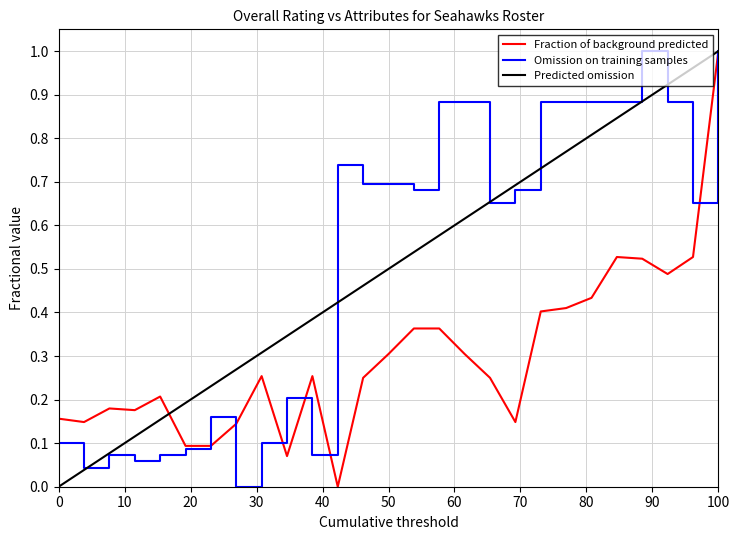

Rank the series at 0 from lowest to highest value.

Predicted omission, Omission on training samples, Fraction of background predicted